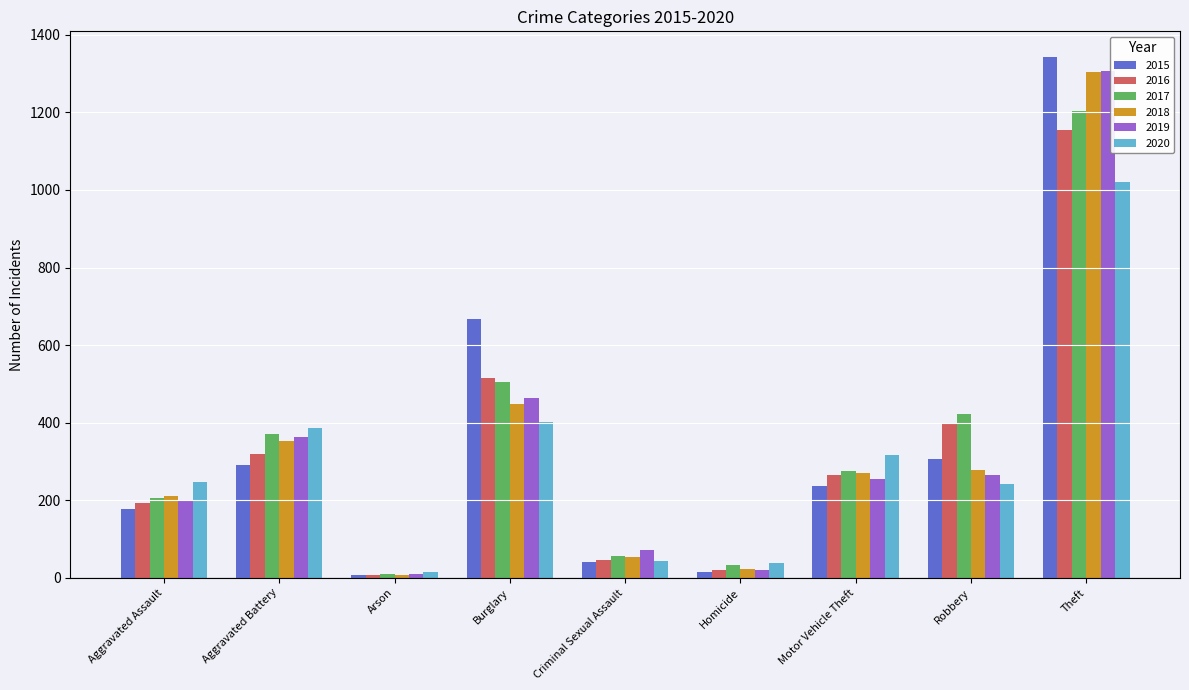

How many values in the 2016 series are below 264?

4